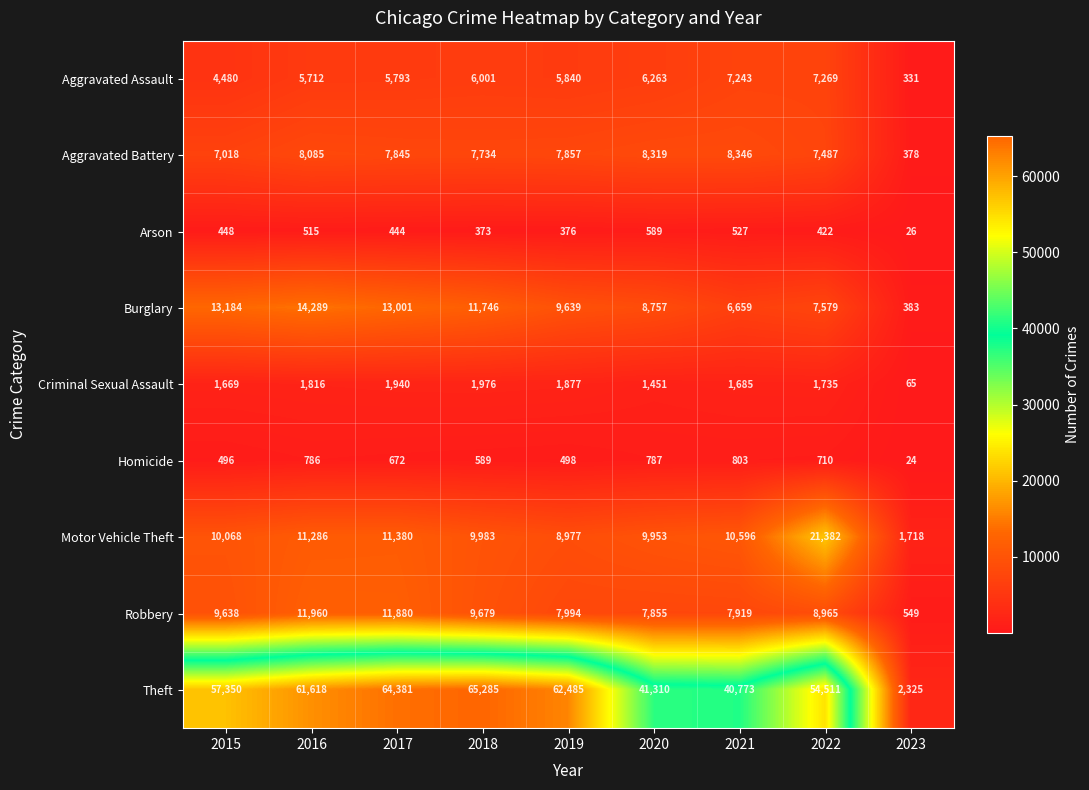

At 2022, list the series in order from largest to smallest.

Theft, Motor Vehicle Theft, Robbery, Burglary, Aggravated Battery, Aggravated Assault, Criminal Sexual Assault, Homicide, Arson